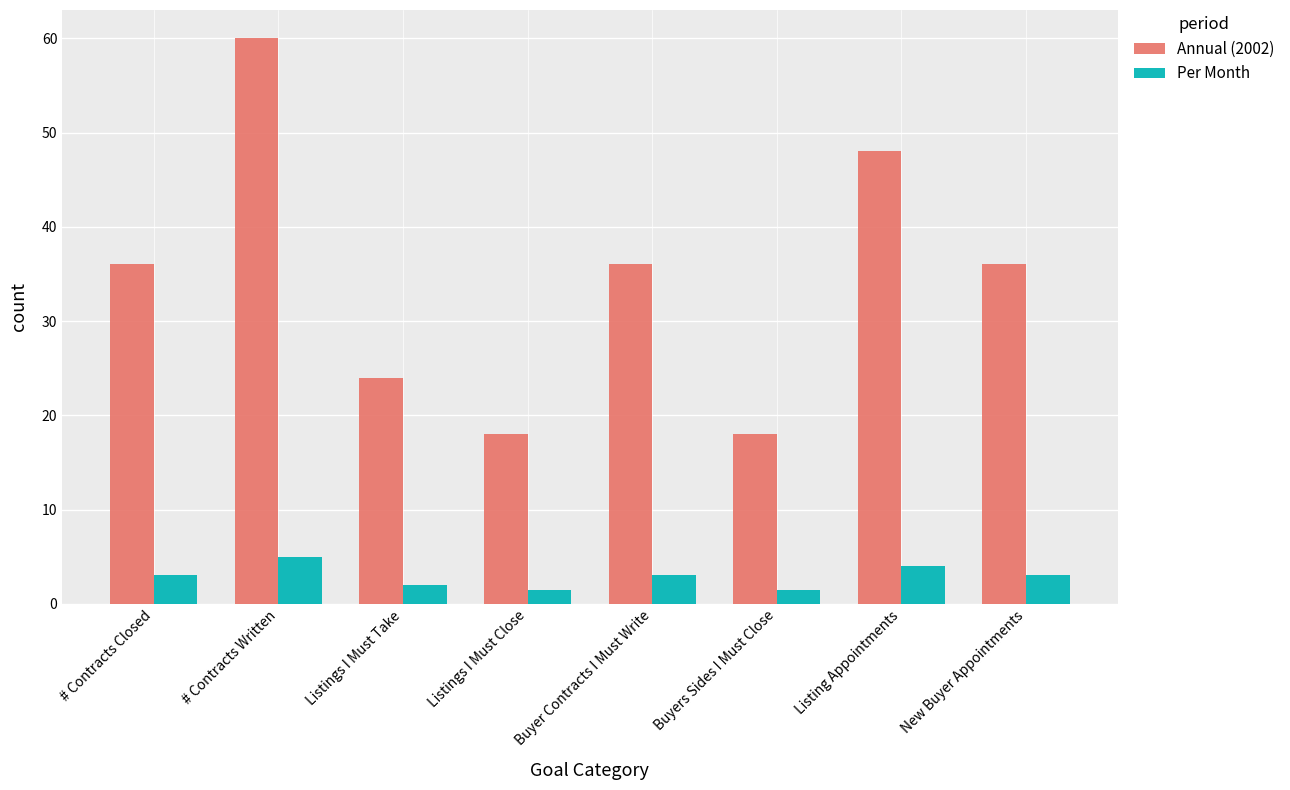

How many Per Month values are between 2 and 4?

5